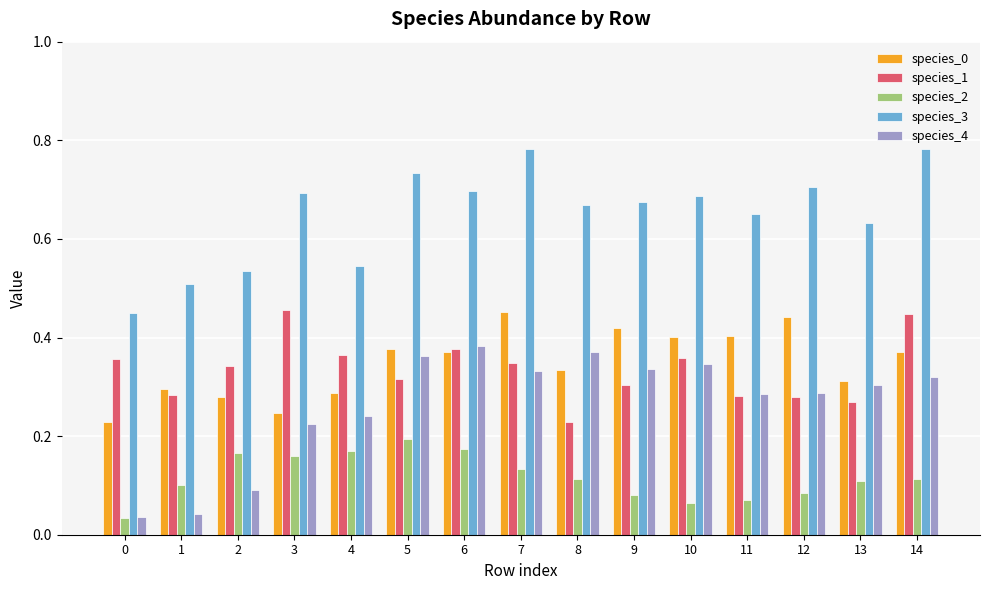

Does the chart contain any negative values?

No